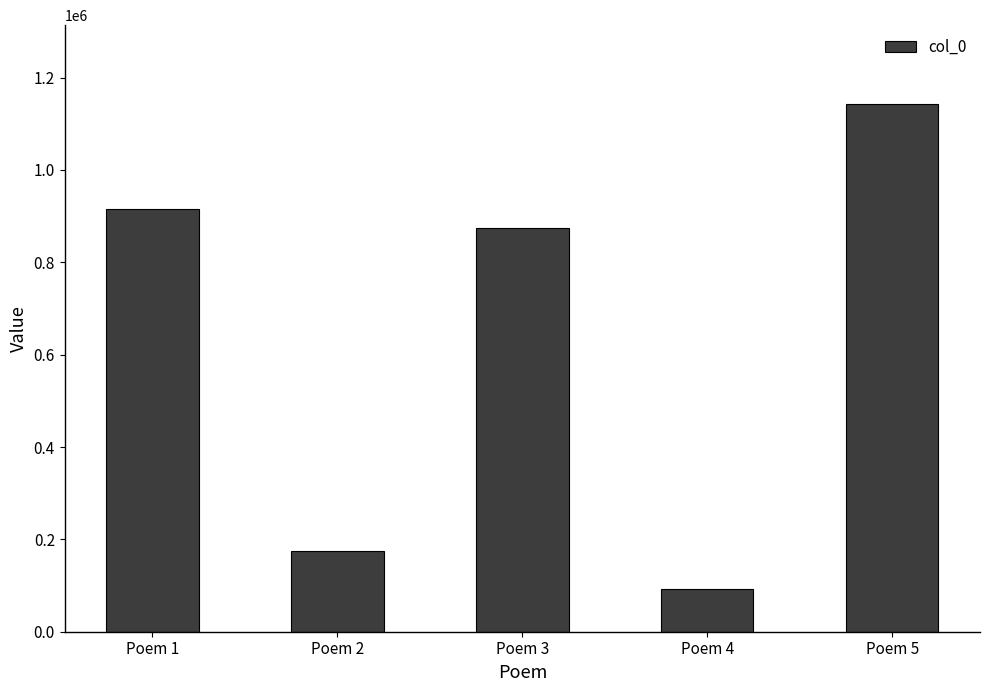

How many distinct data groups are displayed?

1